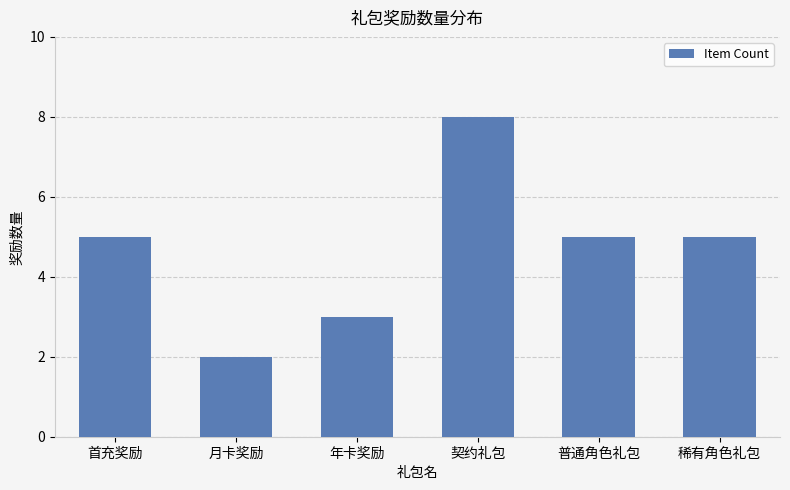

At which category does the chart reach its minimum across all series?

月卡奖励